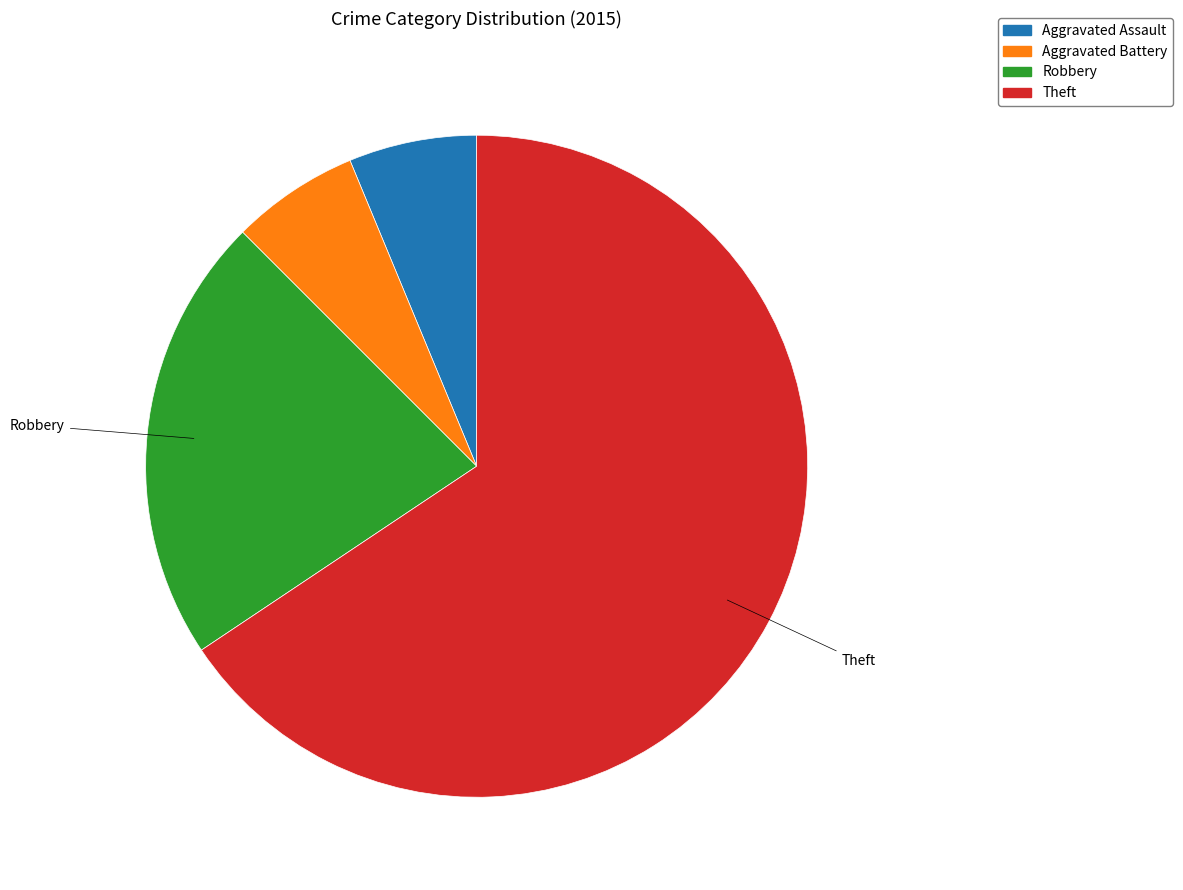

Is it true that Aggravated Battery is 13% of the pie?

False